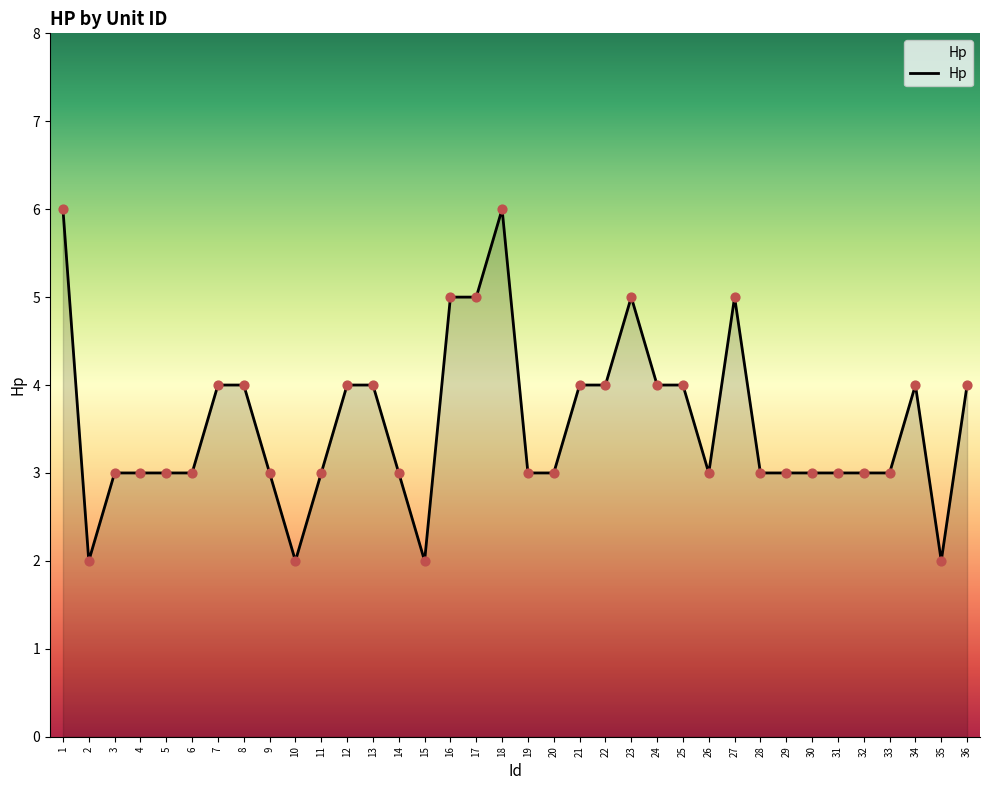

What is the change in value from 23 to 29?

-2